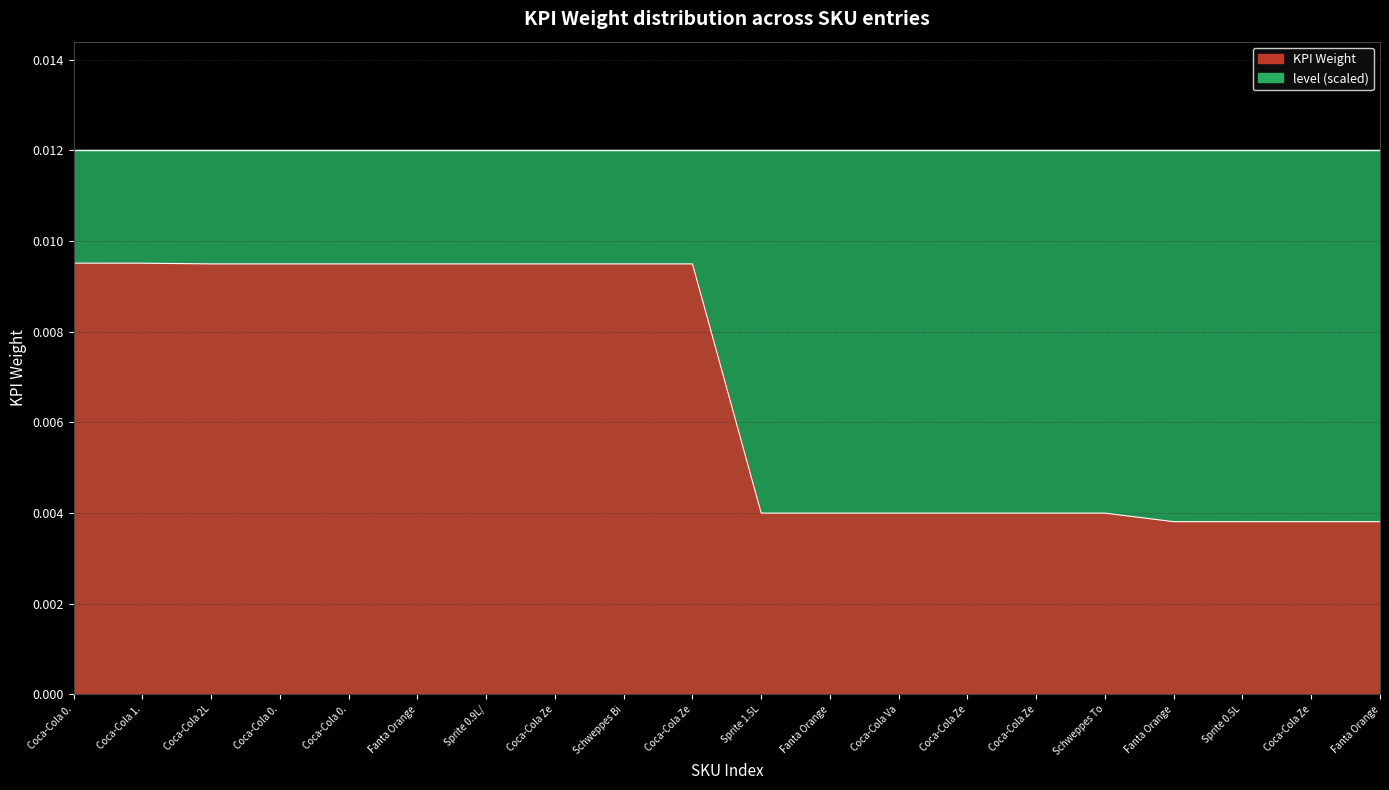

Is it true that the value at Coca-Cola 0. is 0.0?

False